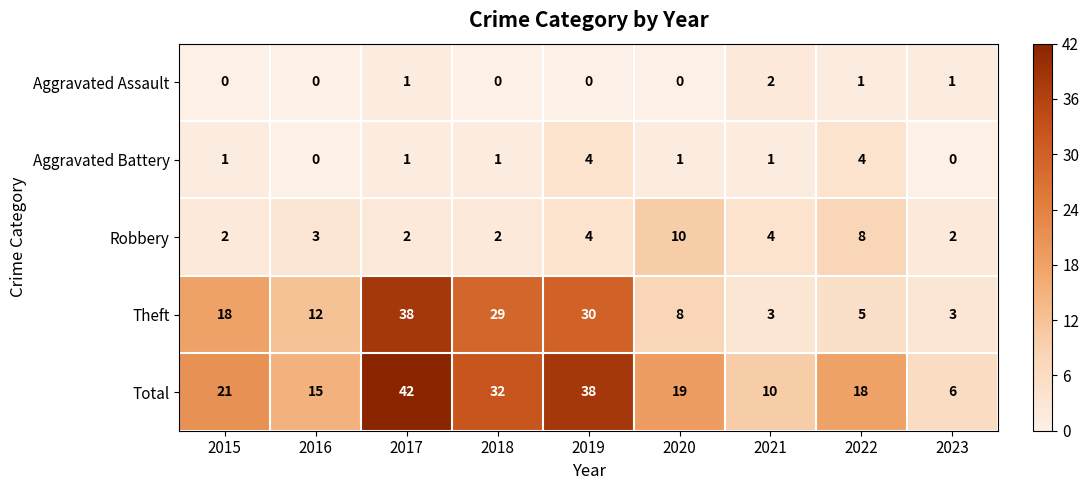

What value does the Theft series have at 2020, to the nearest 10?

10